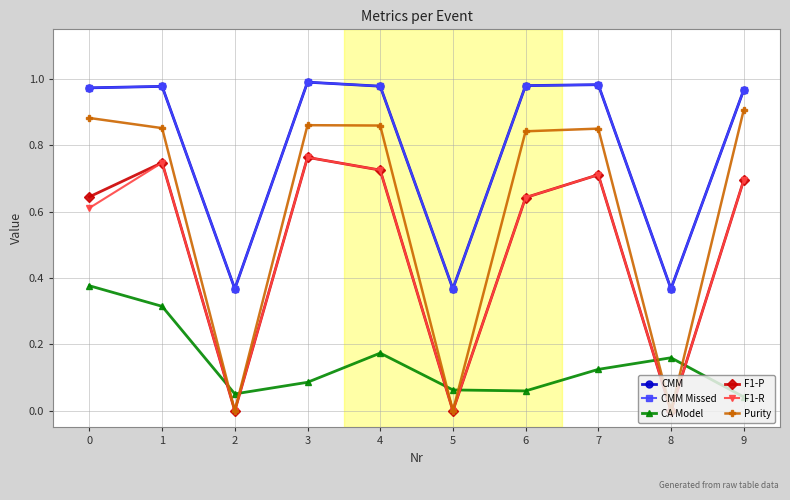

Which series has the widest spread of values?

Purity